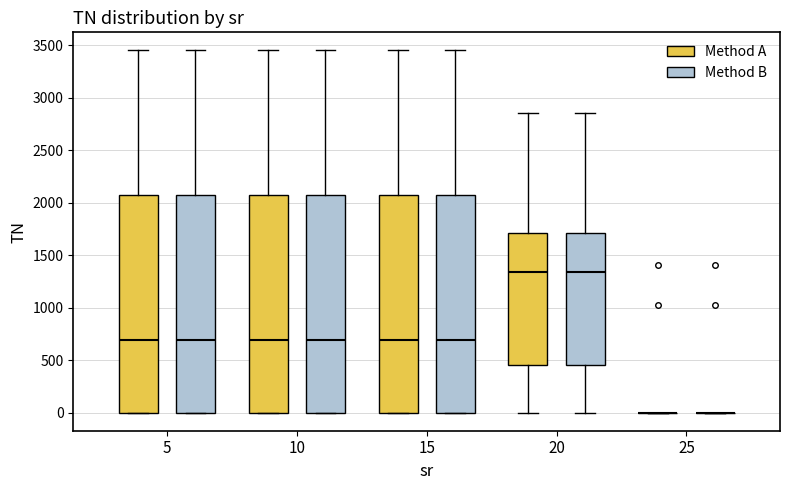

Where is the lower edge of the box for 5 (Method A) on the y-axis? The values are not printed on the chart, so give them approximately, as read against the axis.

0